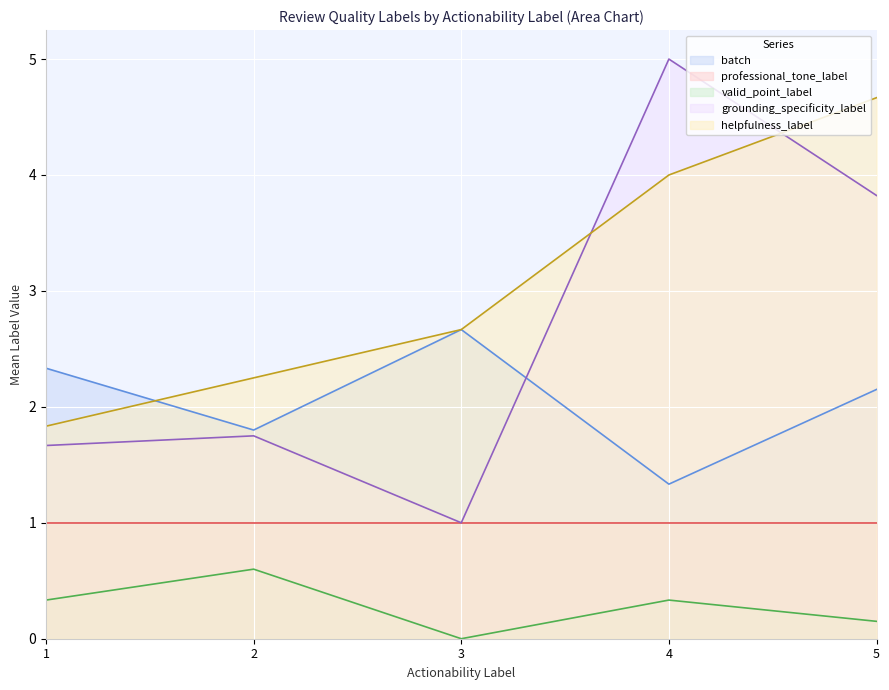

True or false: helpfulness_label and batch cross at least once.

True